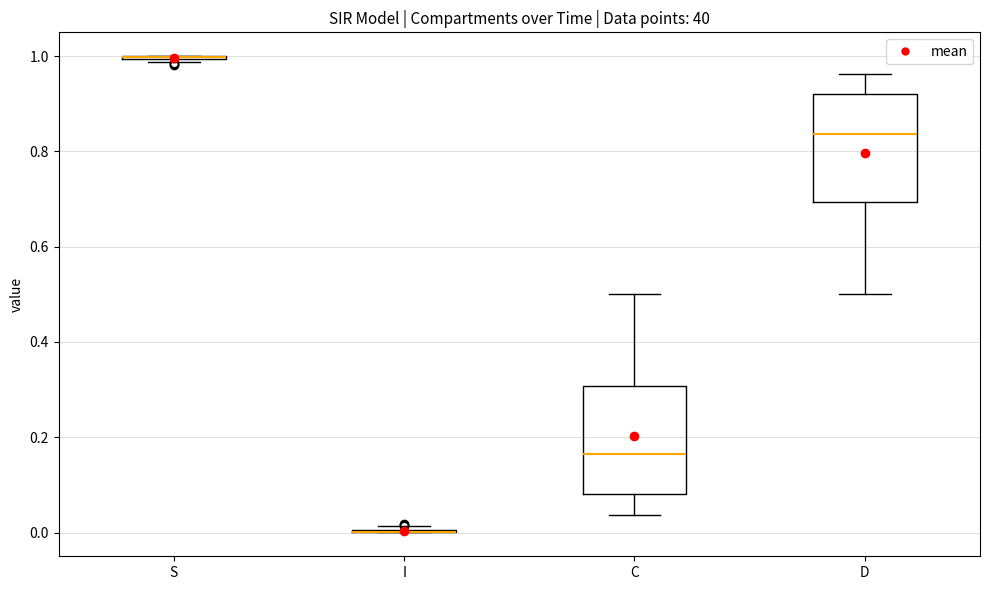

Reading left to right, read every box against the y-axis: the position of its median line, the range the box covers, and the ends of its whiskers. The values are not printed on the chart, so give them approximately, as read against the axis.

S: box collapsed to a line at 1.00, whiskers 0.98 to 1.00
I: box collapsed to a line at 0.00, whiskers 0.00 to 0.02
C: median 0.16, box 0.08 to 0.30, whiskers 0.04 to 0.50
D: median 0.84, box 0.70 to 0.92, whiskers 0.50 to 0.96